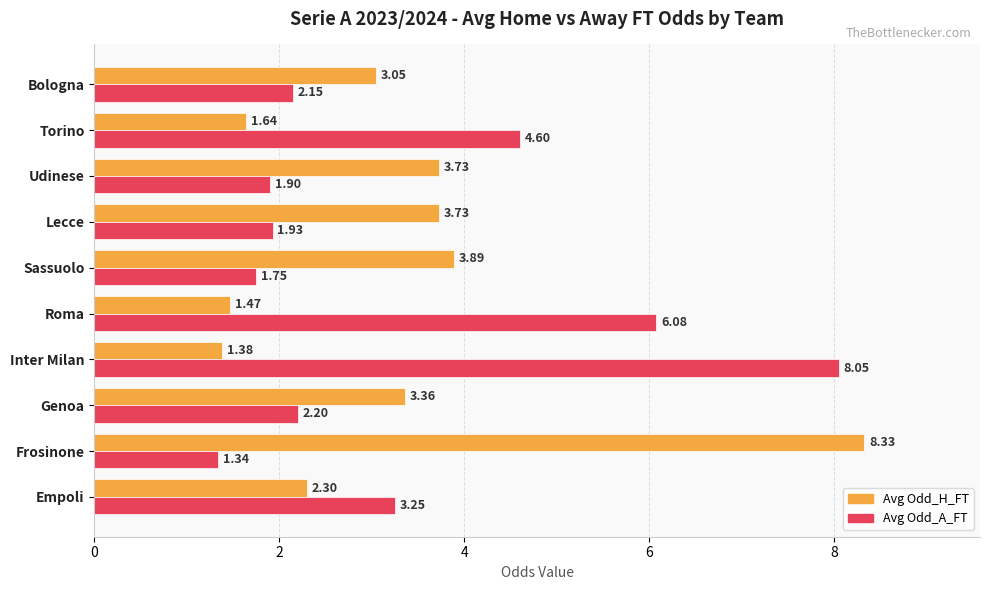

At which category is the sum across all series the highest?

Frosinone